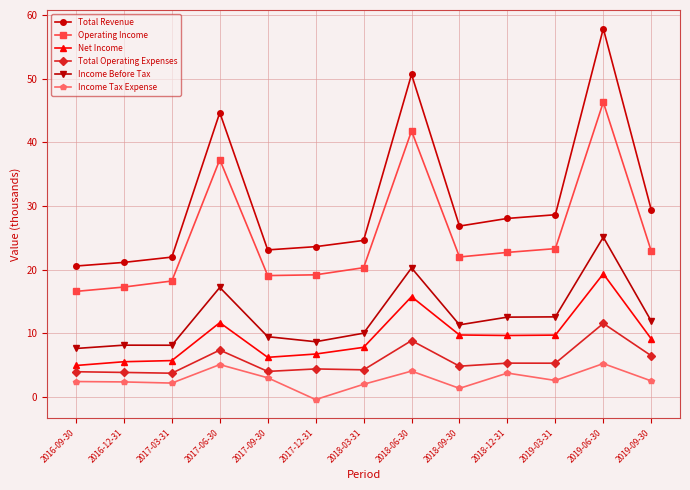

Is the value of Total Operating Expenses at 2019-06-30 greater than the value of Operating Income at 2016-09-30?

No